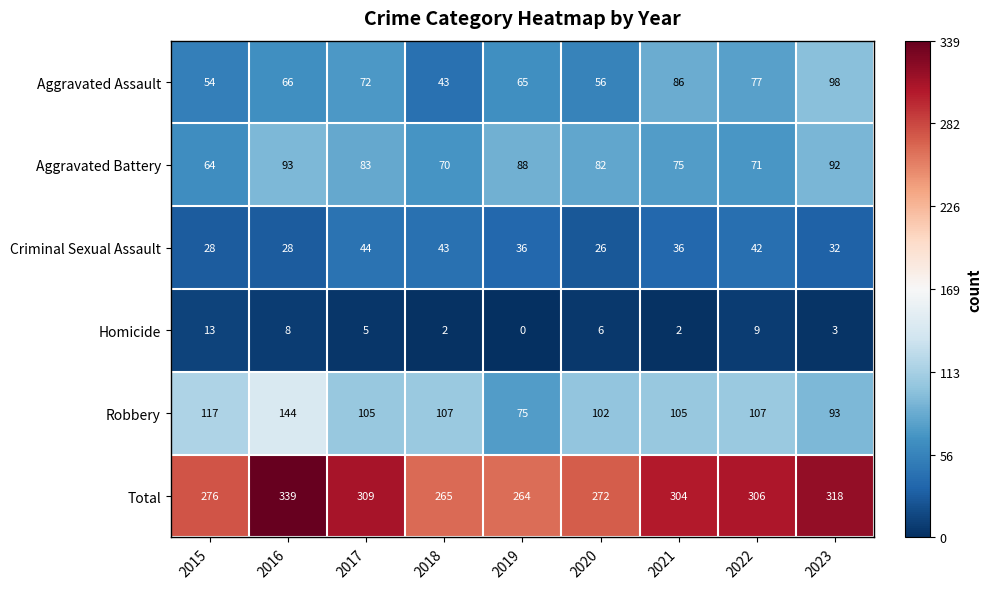

Is it true that Criminal Sexual Assault equals 62 at 2019?

False